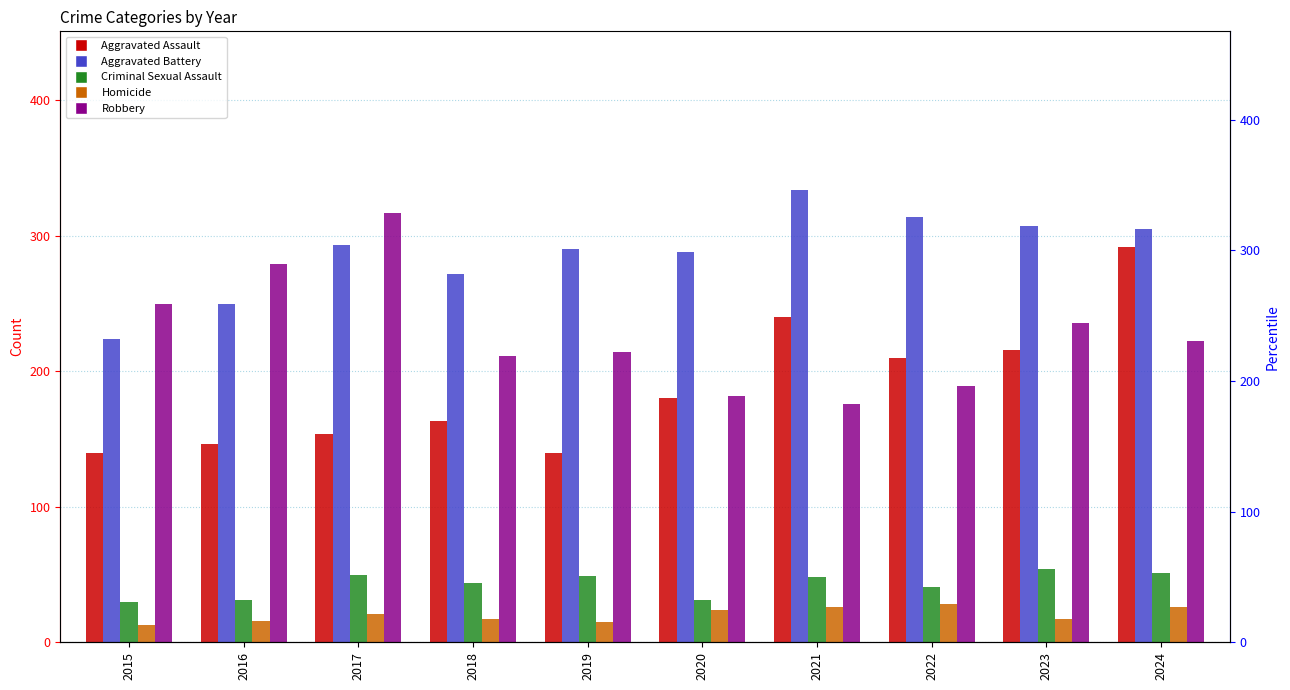

Reading left to right, transcribe all the data shown in this chart.

Aggravated Assault: 2015=140	2016=146	2017=154	2018=163	2019=140	2020=180	2021=240	2022=210	2023=216	2024=292
Aggravated Battery: 2015=224	2016=250	2017=293	2018=272	2019=290	2020=288	2021=334	2022=314	2023=307	2024=305
Criminal Sexual Assault: 2015=30	2016=31	2017=50	2018=44	2019=49	2020=31	2021=48	2022=41	2023=54	2024=51
Homicide: 2015=13	2016=16	2017=21	2018=17	2019=15	2020=24	2021=26	2022=28	2023=17	2024=26
Robbery: 2015=250	2016=279	2017=317	2018=211	2019=214	2020=182	2021=176	2022=189	2023=236	2024=222